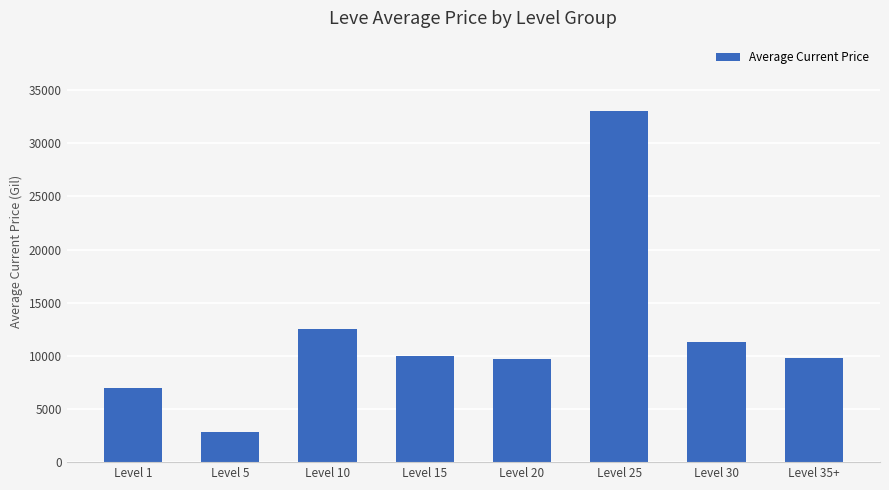

What is the sum of all values?

96248.0